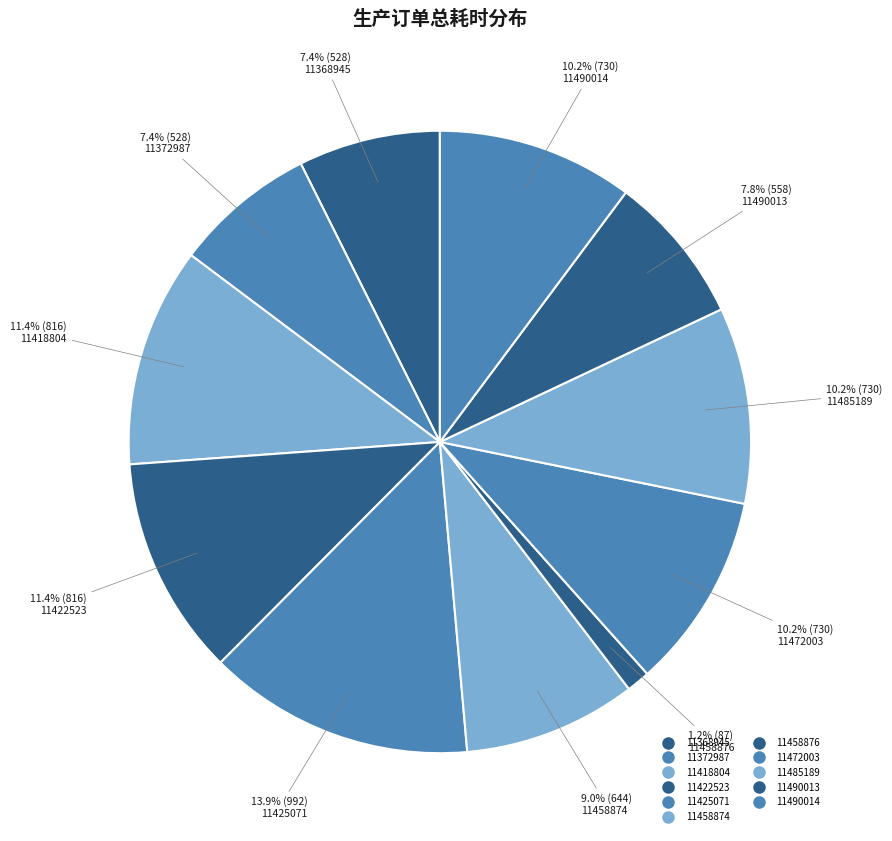

Combined, what portion of the pie is 11418804 and 11368945?

18.8%